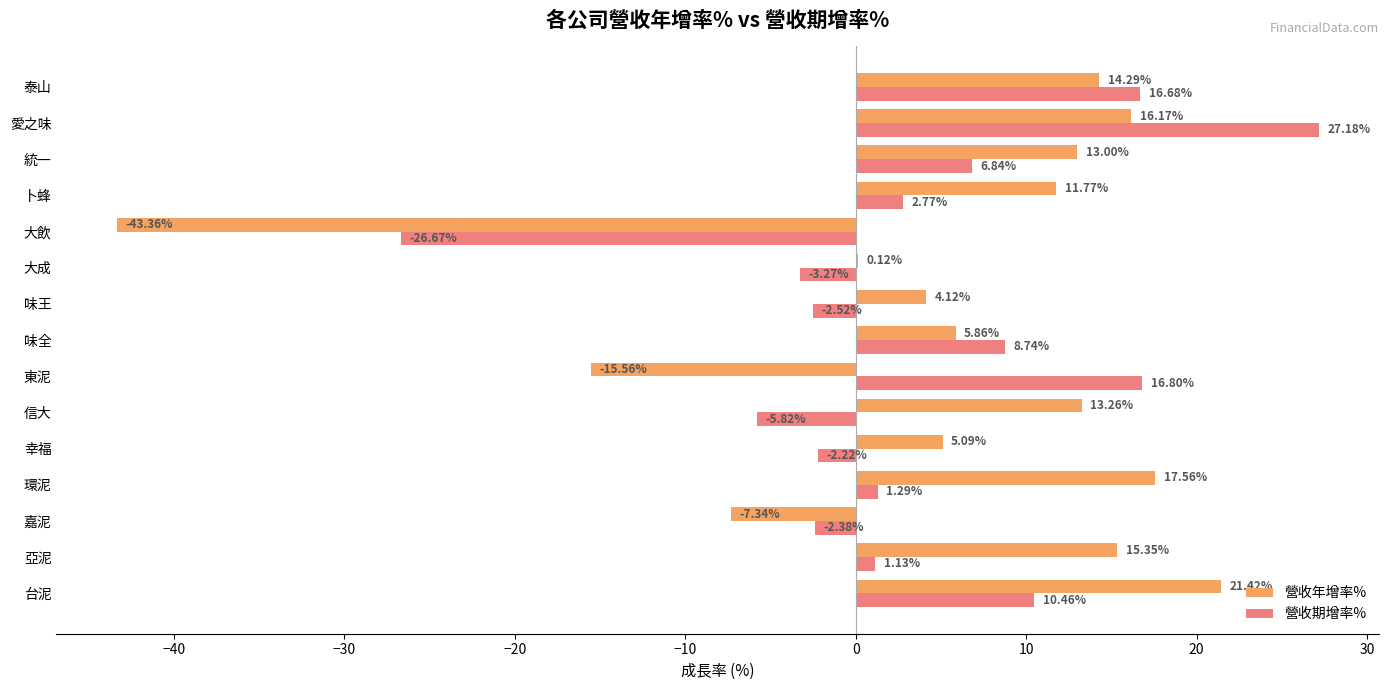

What is the sum of all 營收期增率% values?

49.0